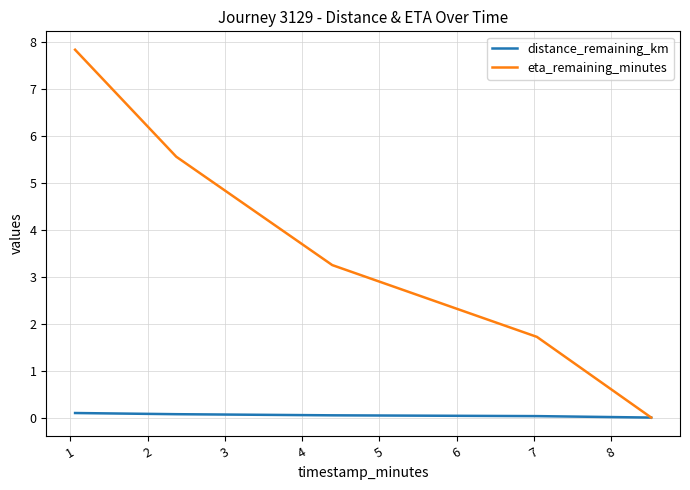

Which series has the largest total across all categories?

eta_remaining_minutes